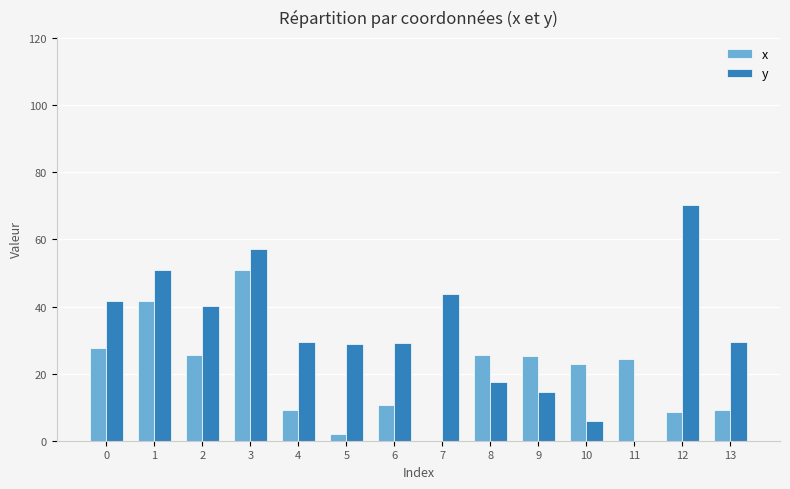

How many groups of bars are there?

14